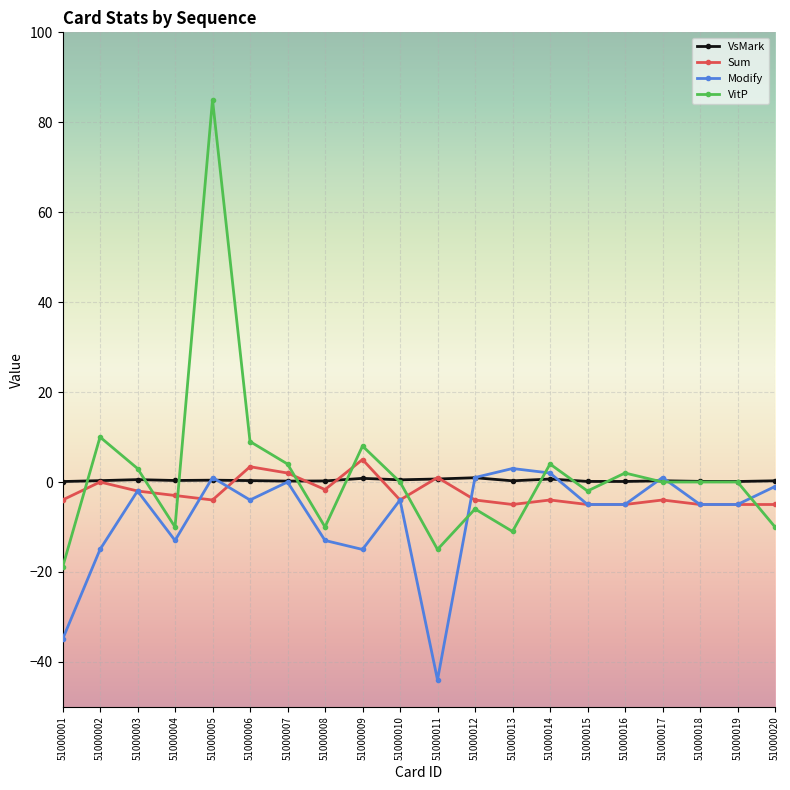

Is the value of VsMark at 51000010 greater than the value of Modify at 51000011?

Yes